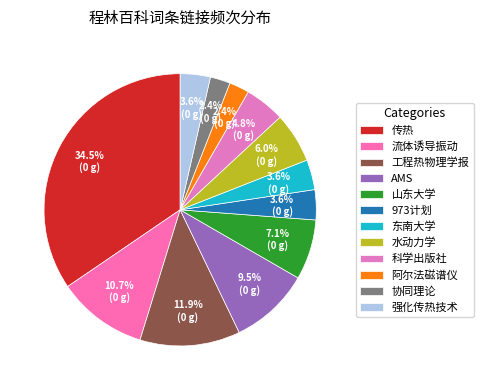

Count the number of slices in the pie.

12